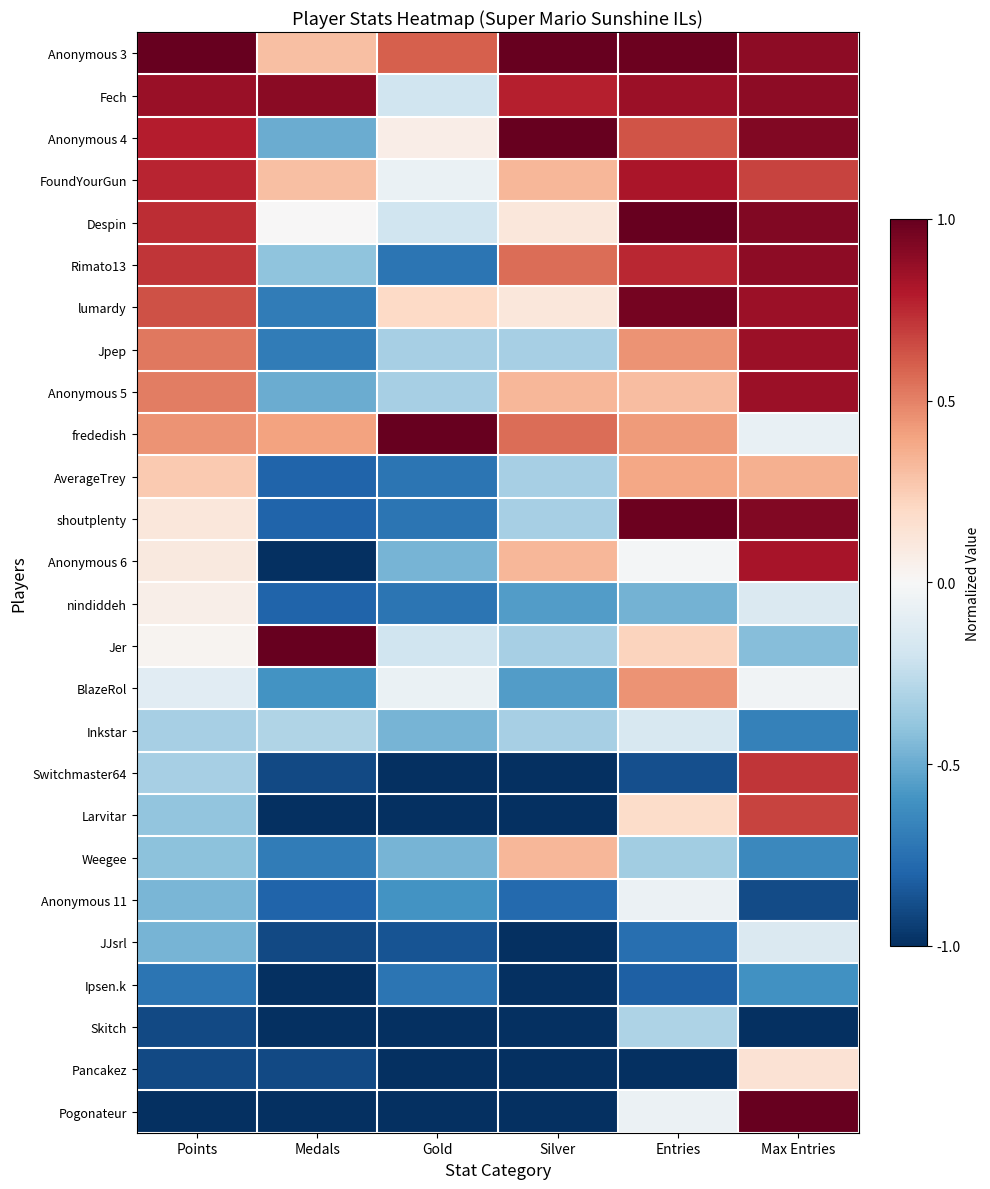

How many series are shown in this chart?

26